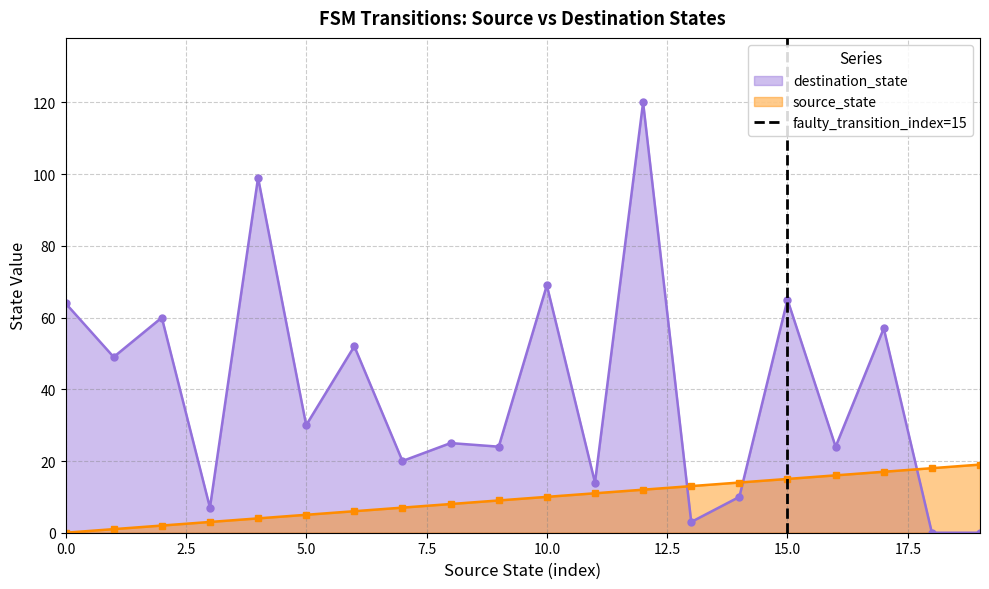

True or false: destination_state has more than 0 interior local peaks.

True